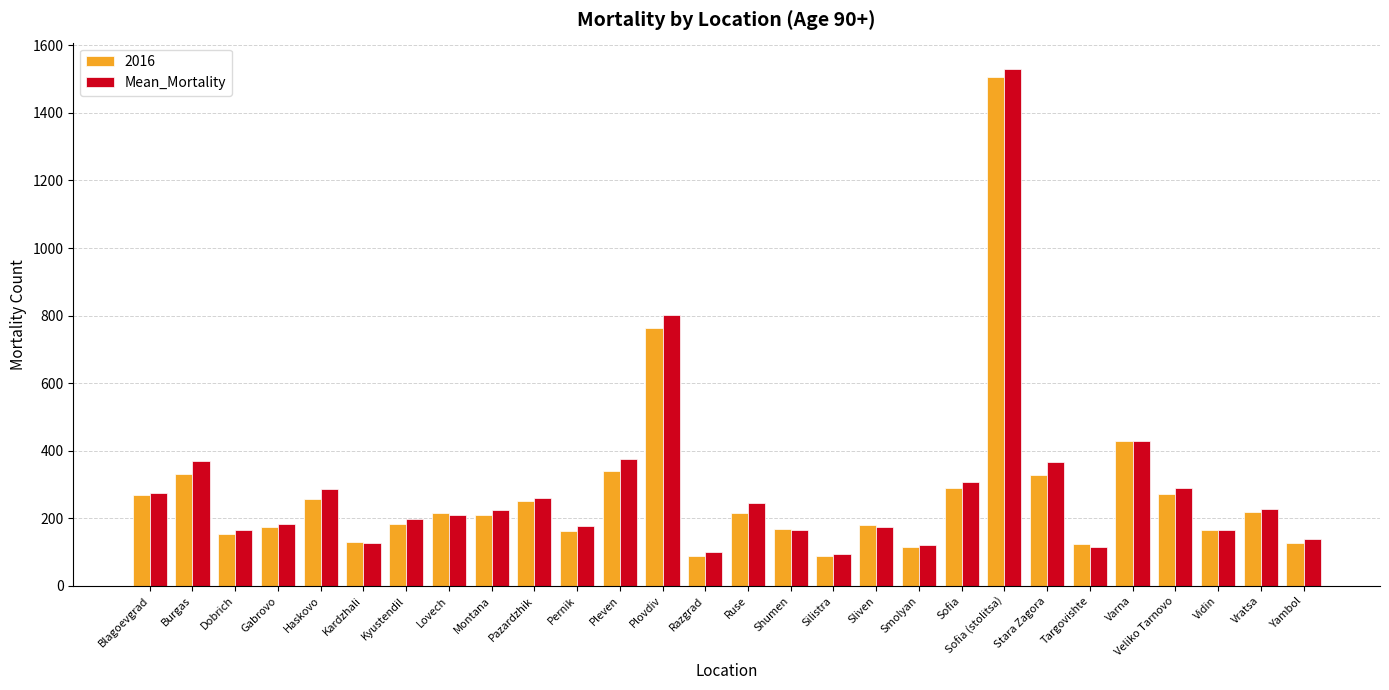

What is the average value of the Mean_Mortality series?

290.6